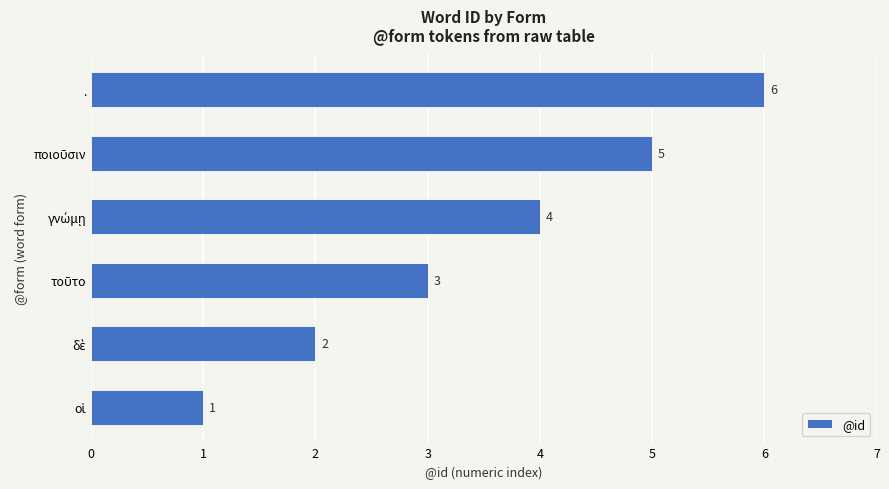

What is the difference between the maximum and second lowest values?

4